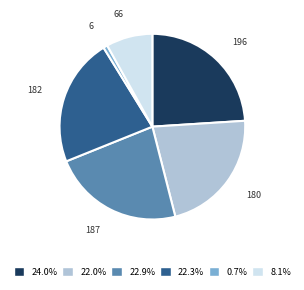

Is there a majority slice in this chart?

No